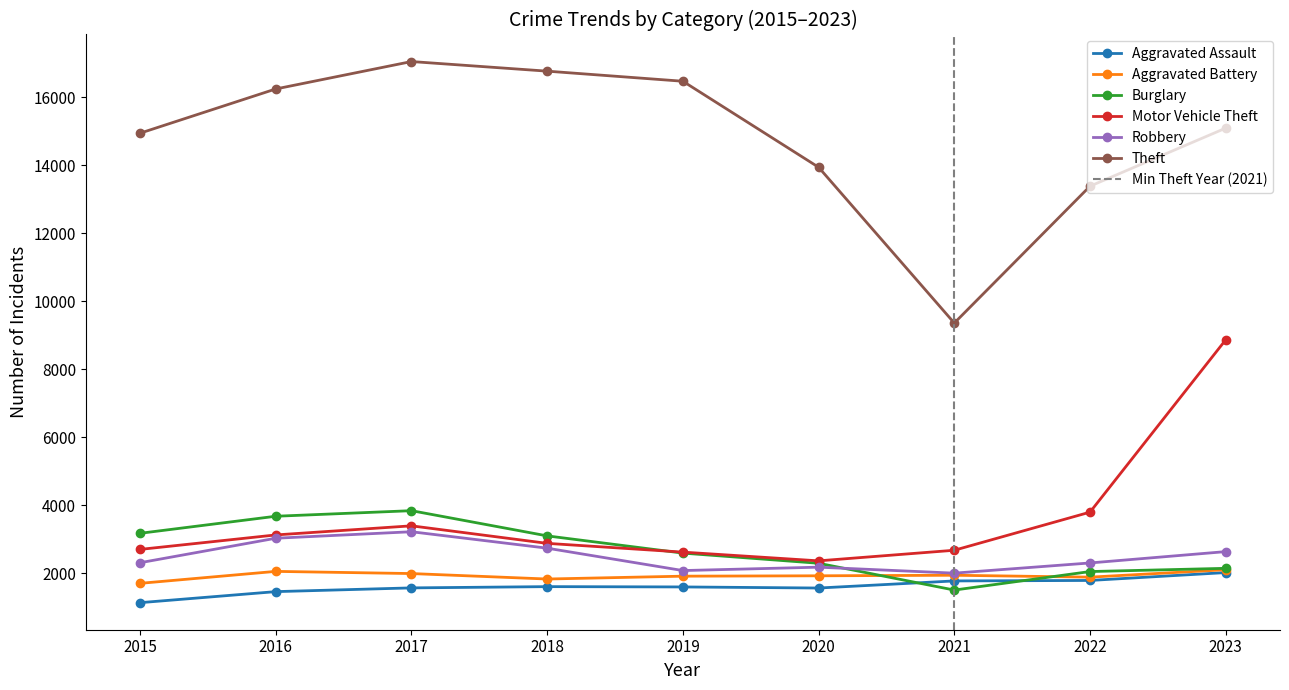

True or false: Robbery and Motor Vehicle Theft cross at least once.

False